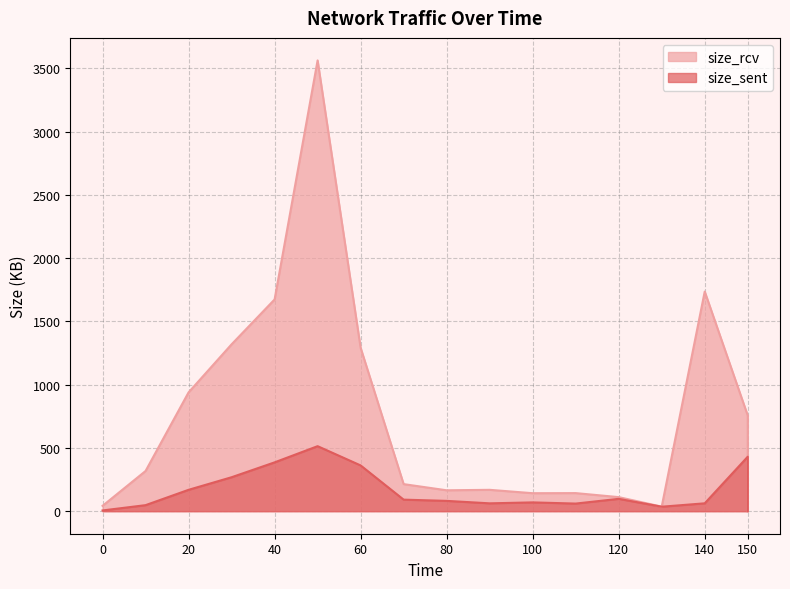

Which has a higher value, 130 or 20?

20